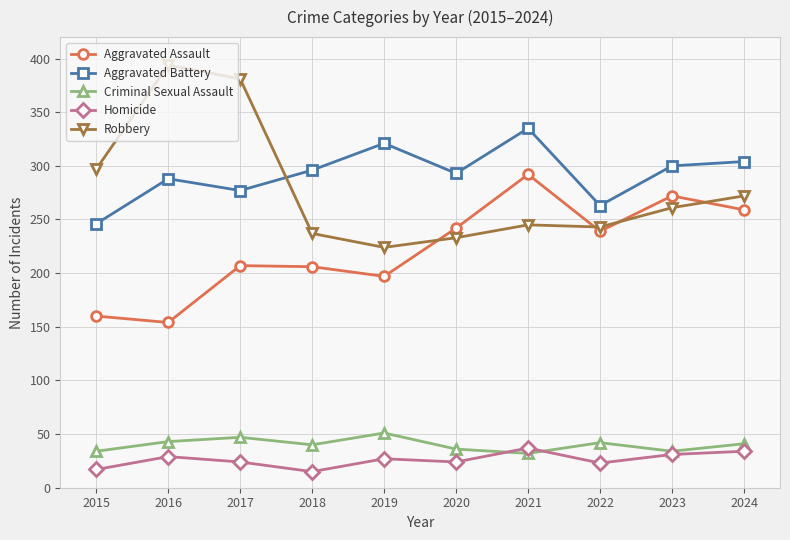

What is the approximate value of Criminal Sexual Assault at 2020?

36